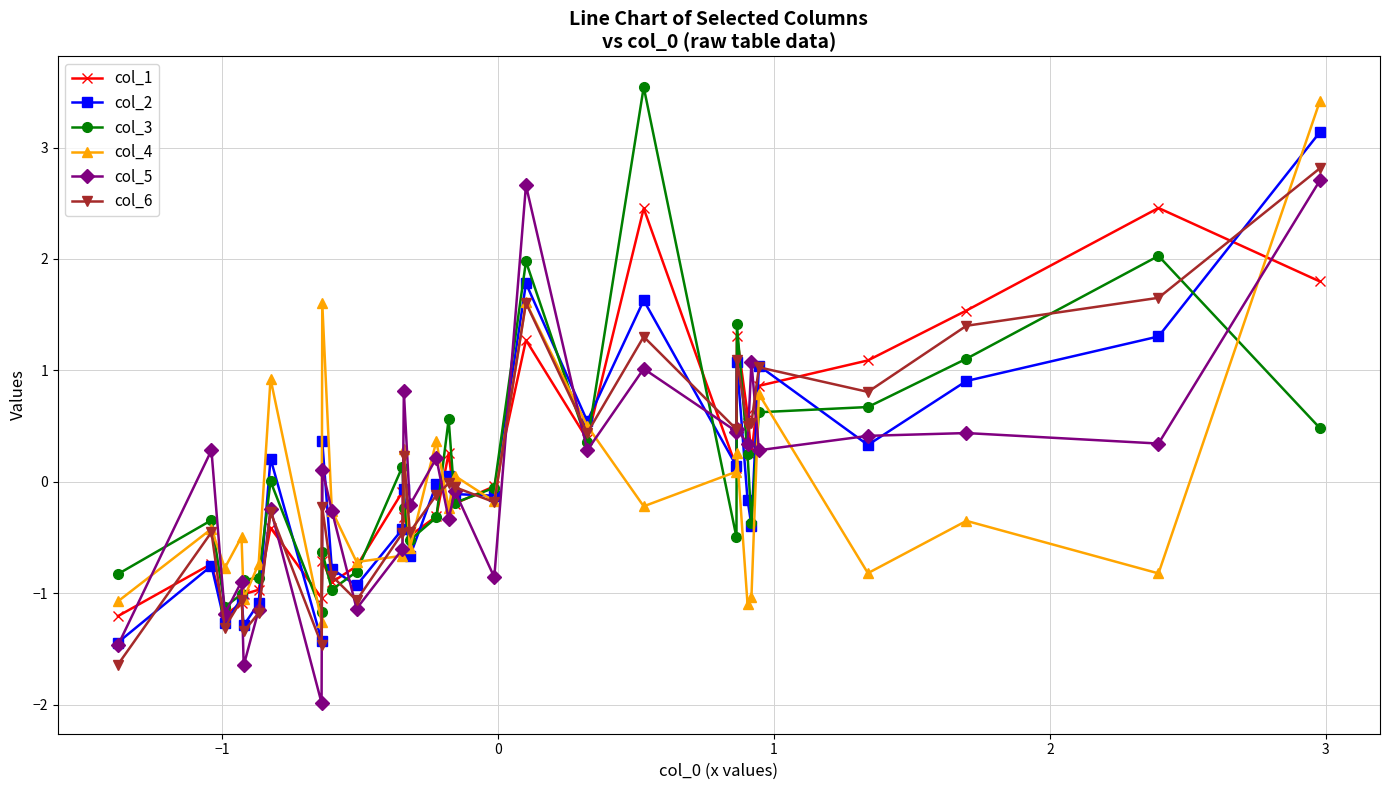

What is the smallest value displayed?

-2.0